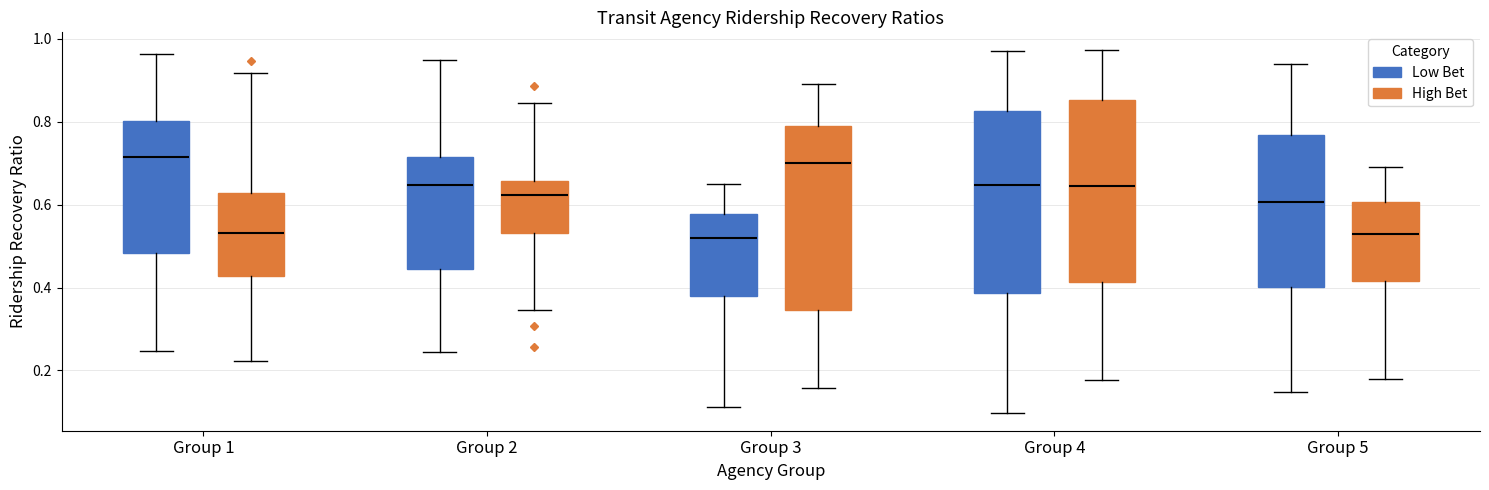

Reading left to right, read every box against the y-axis: the position of its median line, the range the box covers, and the ends of its whiskers. The values are not printed on the chart, so give them approximately, as read against the axis.

Group 1 (Low Bet): median 0.72, box 0.48 to 0.80, whiskers 0.24 to 0.96
Group 1 (High Bet): median 0.54, box 0.42 to 0.62, whiskers 0.22 to 0.92
Group 2 (Low Bet): median 0.64, box 0.44 to 0.72, whiskers 0.24 to 0.94
Group 2 (High Bet): median 0.62, box 0.54 to 0.66, whiskers 0.34 to 0.84
Group 3 (Low Bet): median 0.52, box 0.38 to 0.58, whiskers 0.12 to 0.64
Group 3 (High Bet): median 0.70, box 0.34 to 0.78, whiskers 0.16 to 0.90
Group 4 (Low Bet): median 0.64, box 0.38 to 0.82, whiskers 0.10 to 0.98
Group 4 (High Bet): median 0.64, box 0.42 to 0.86, whiskers 0.18 to 0.98
Group 5 (Low Bet): median 0.60, box 0.40 to 0.76, whiskers 0.14 to 0.94
Group 5 (High Bet): median 0.52, box 0.42 to 0.60, whiskers 0.18 to 0.68